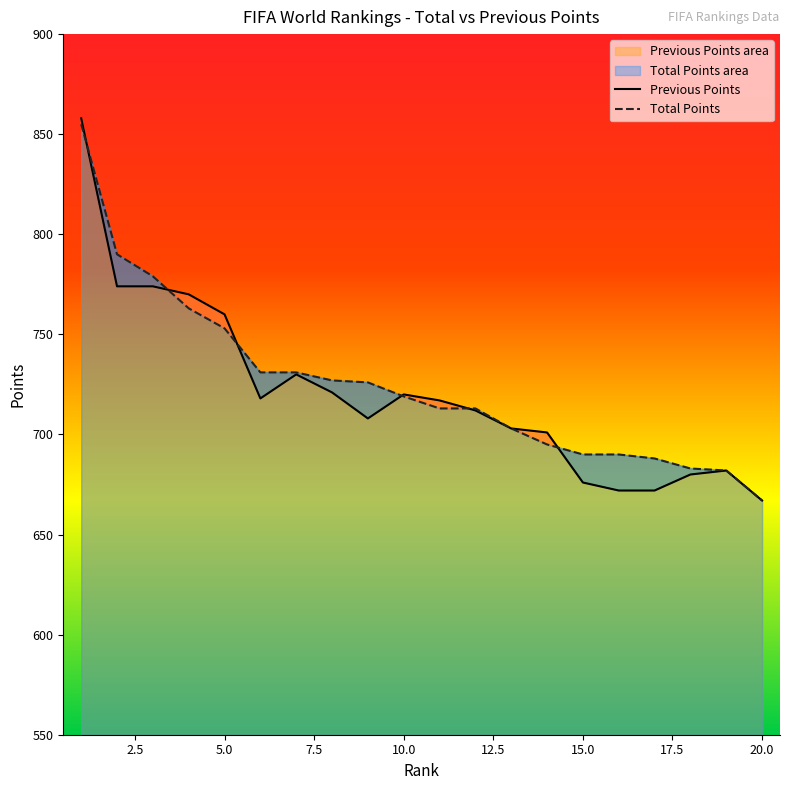

What is the difference between the maximum and minimum values in the Previous Points series?

191